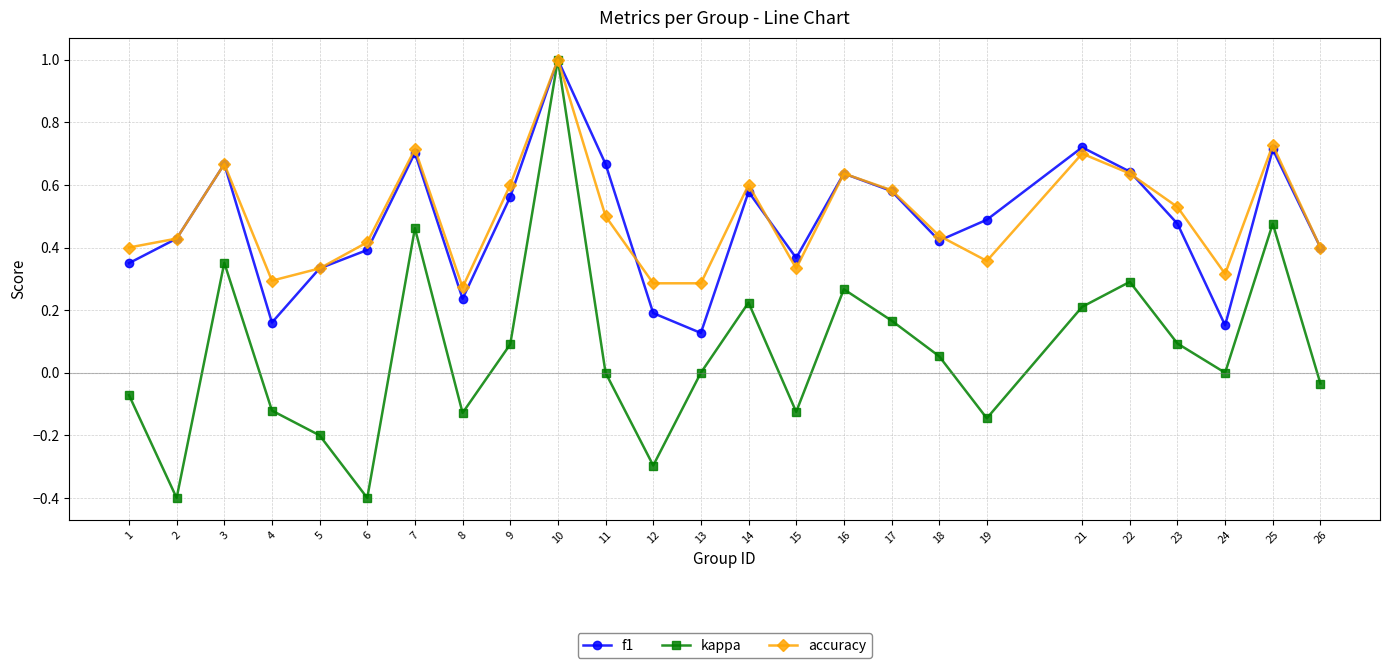

True or false: f1 has a value of 0.2 at 12.

True